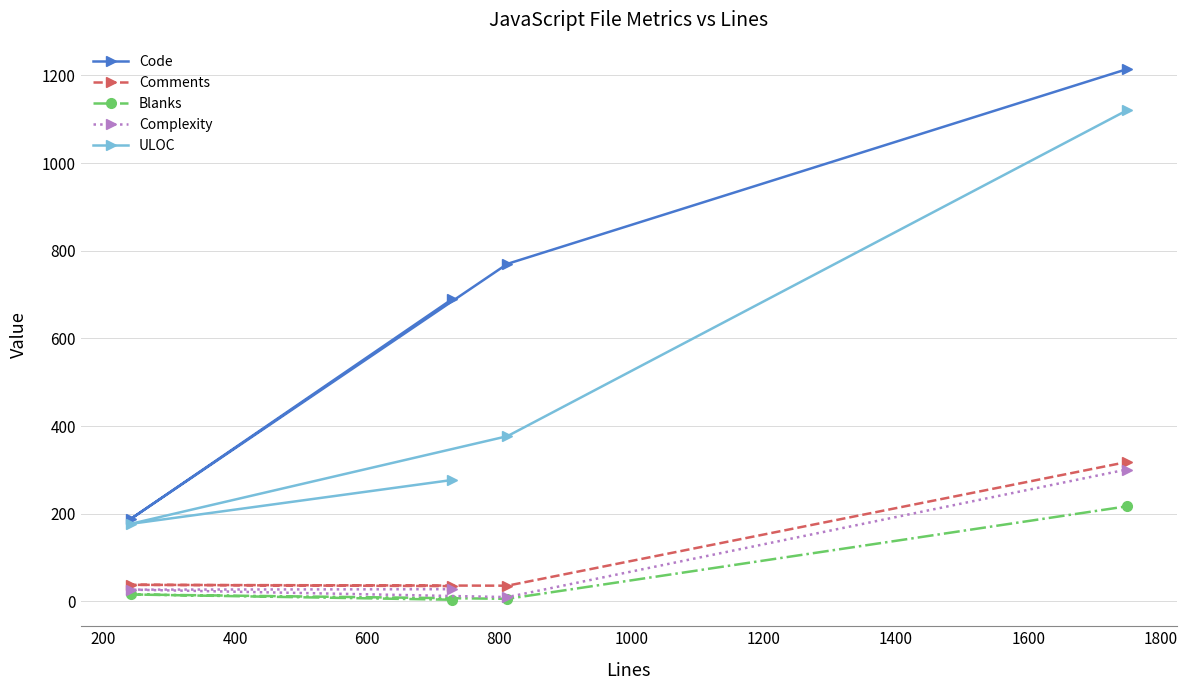

What is the greatest value displayed?

1214